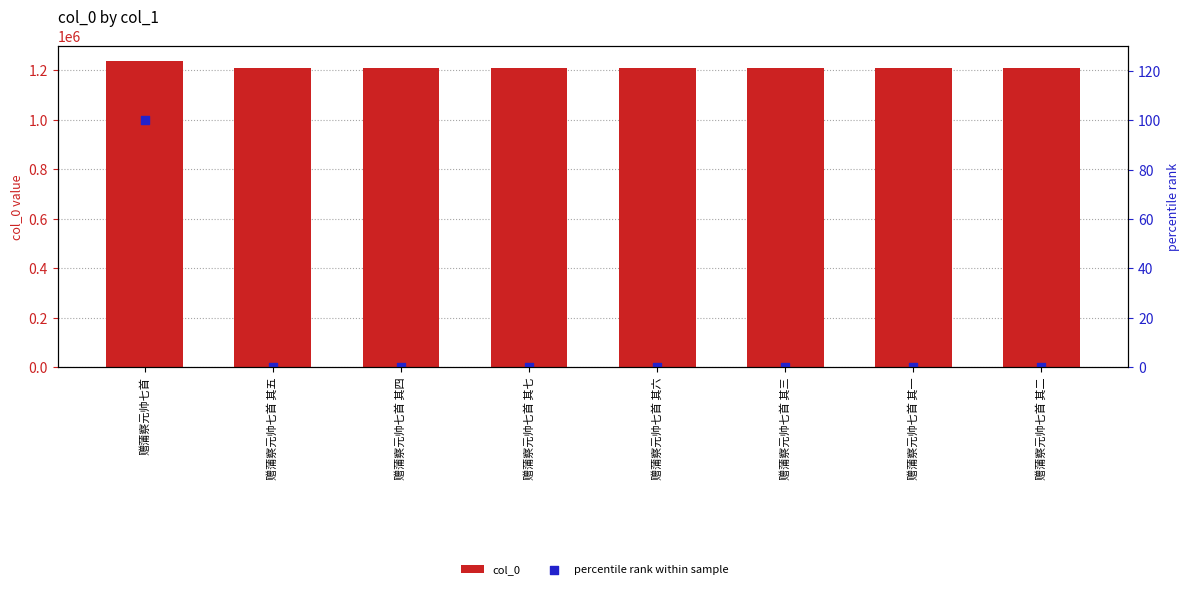

Which series contains the highest Y value?

col_0